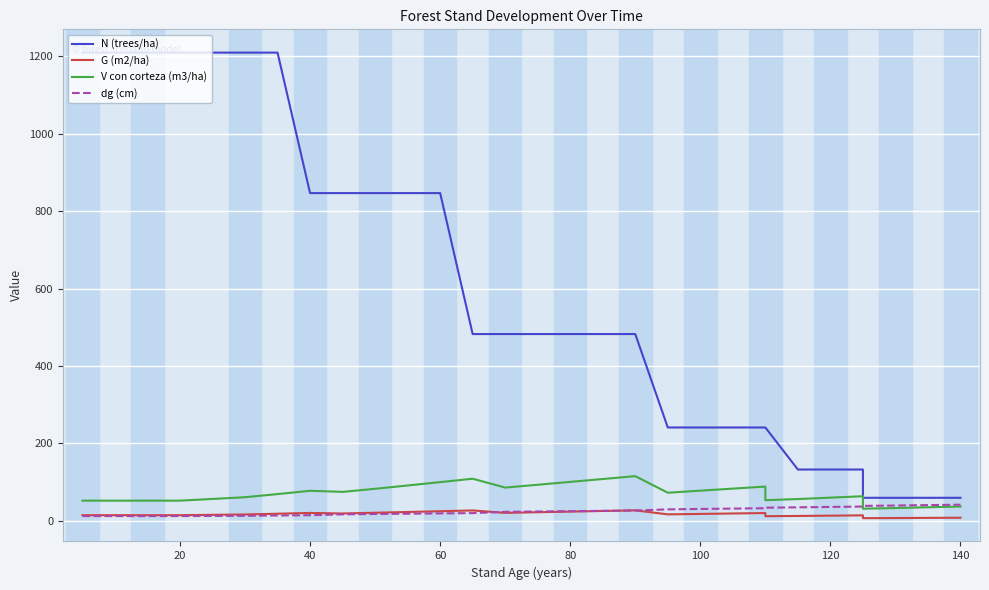

How many times do dg (cm) and V con corteza (m3/ha) cross each other?

1